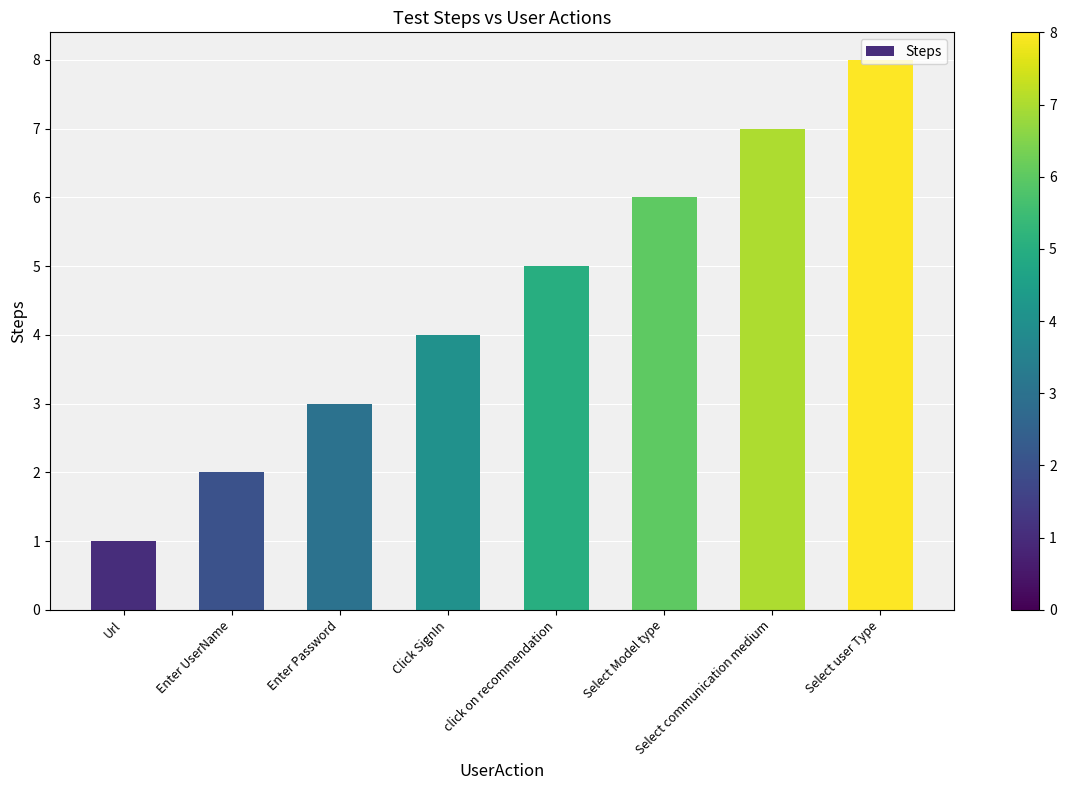

Approximately how many times larger is the value at Enter Password compared to Select Model type?

0.5